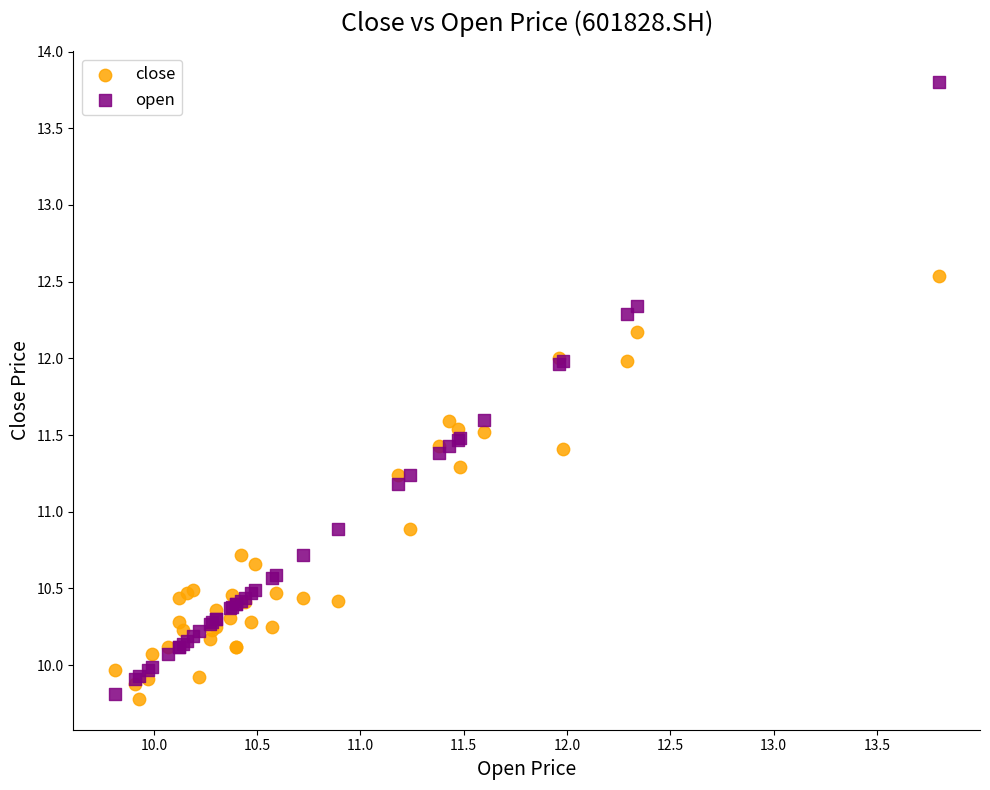

Which series contains the highest Y value?

open